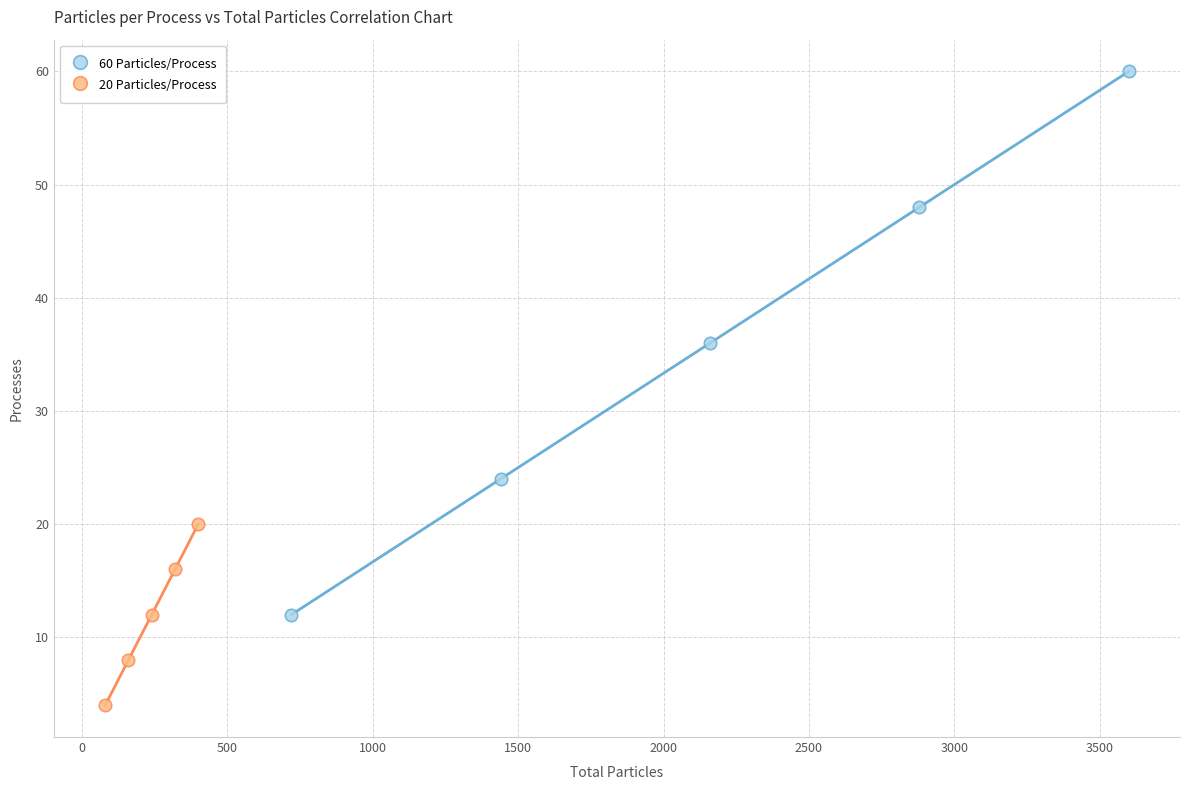

Which series contains the highest Y value?

60 Particles/Process